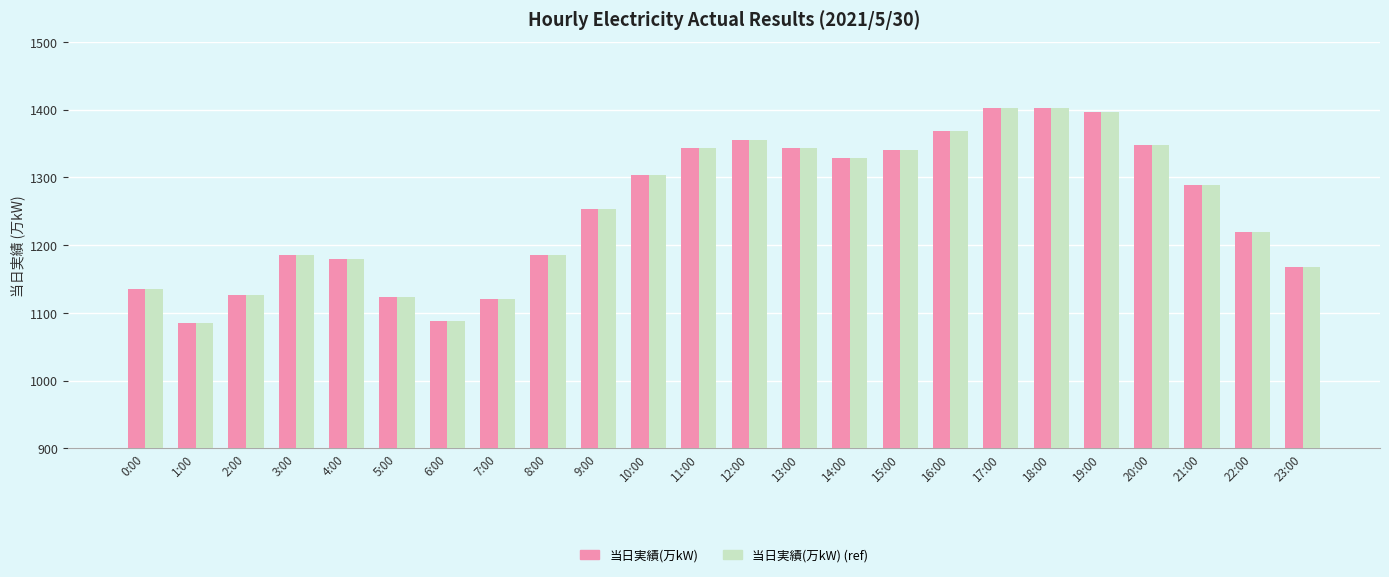

At how many categories does at least one series exceed 1132?

19